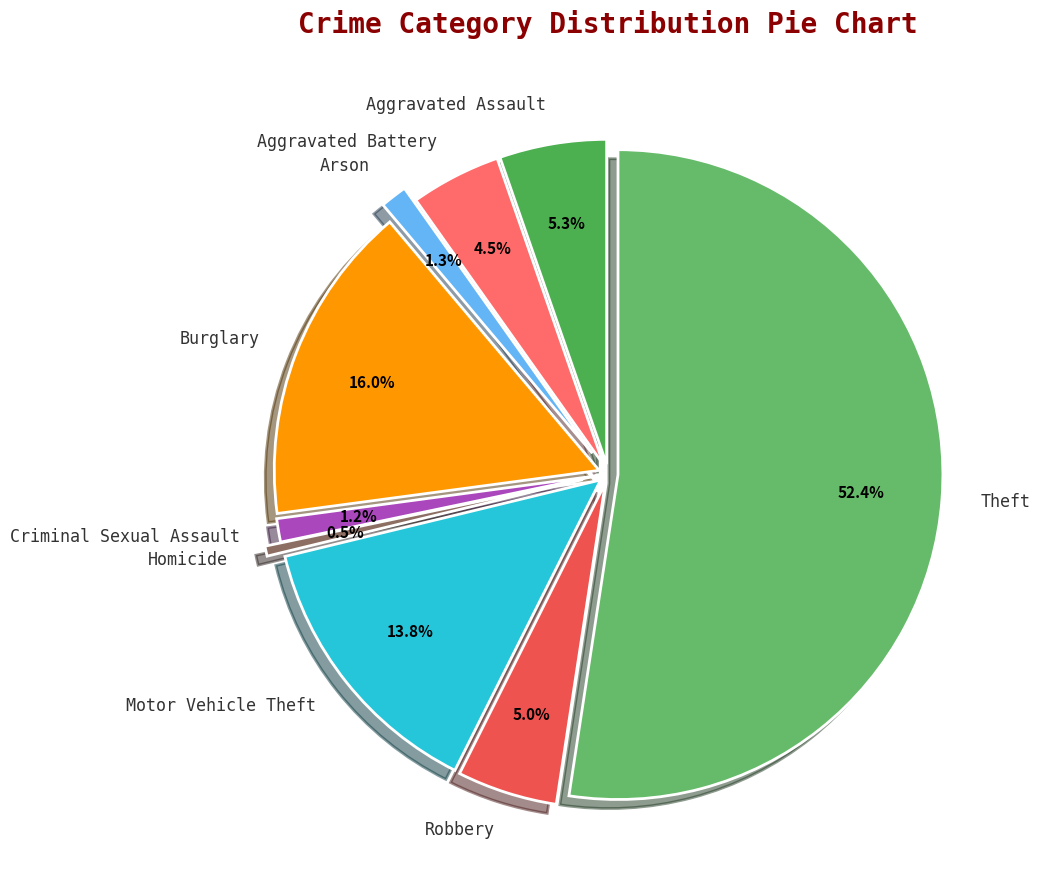

To the nearest percent, what is the combined percentage of Homicide and Arson?

2%